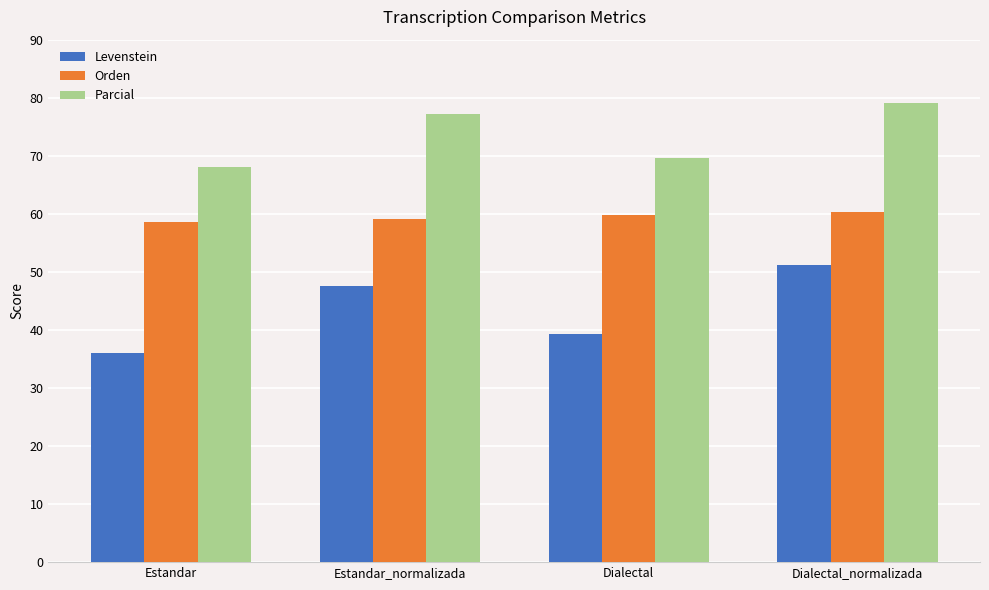

How many series are shown in this chart?

3